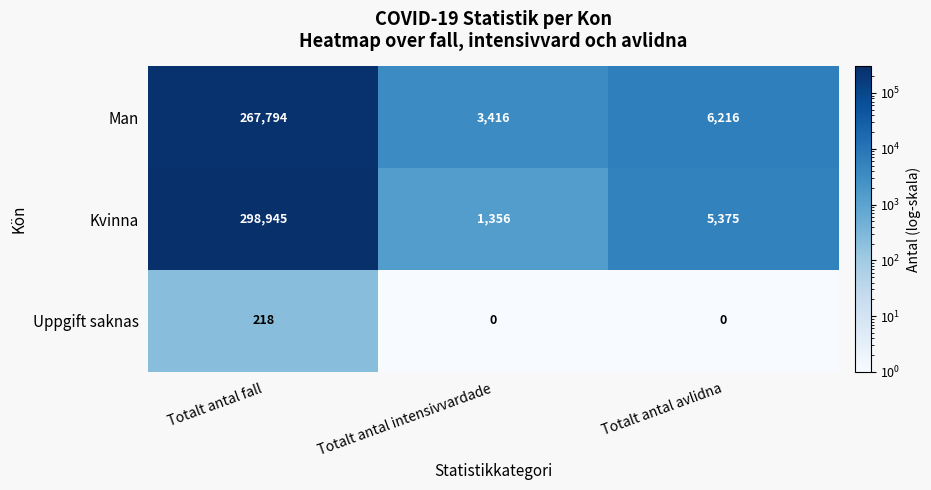

What is the sum of the Kvinna values at Totalt antal fall and Totalt antal intensivvardade?

300301